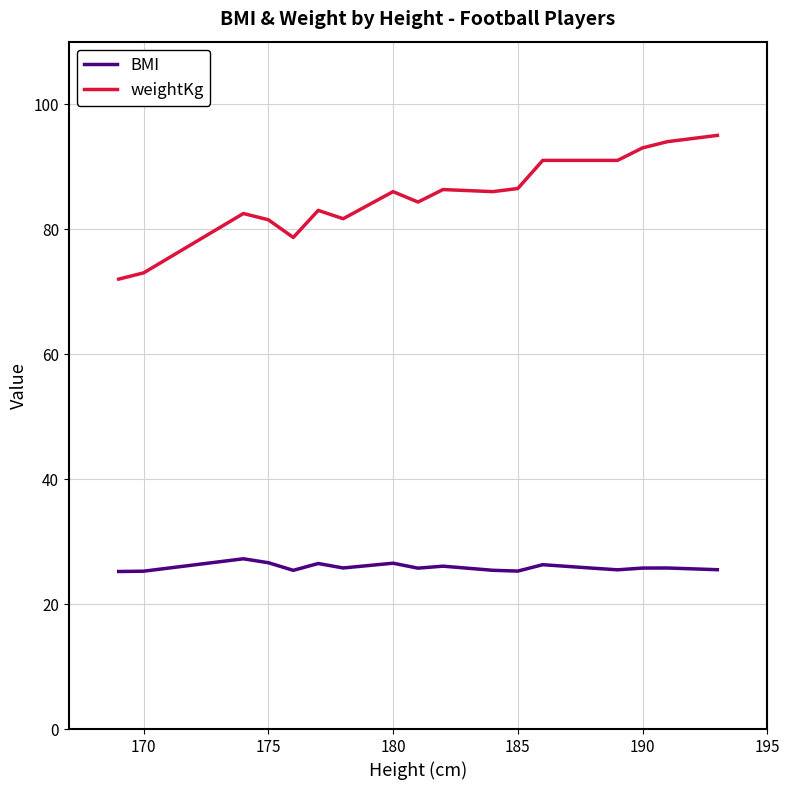

What is the difference between the maximum and minimum values in the weightKg series?

23.0